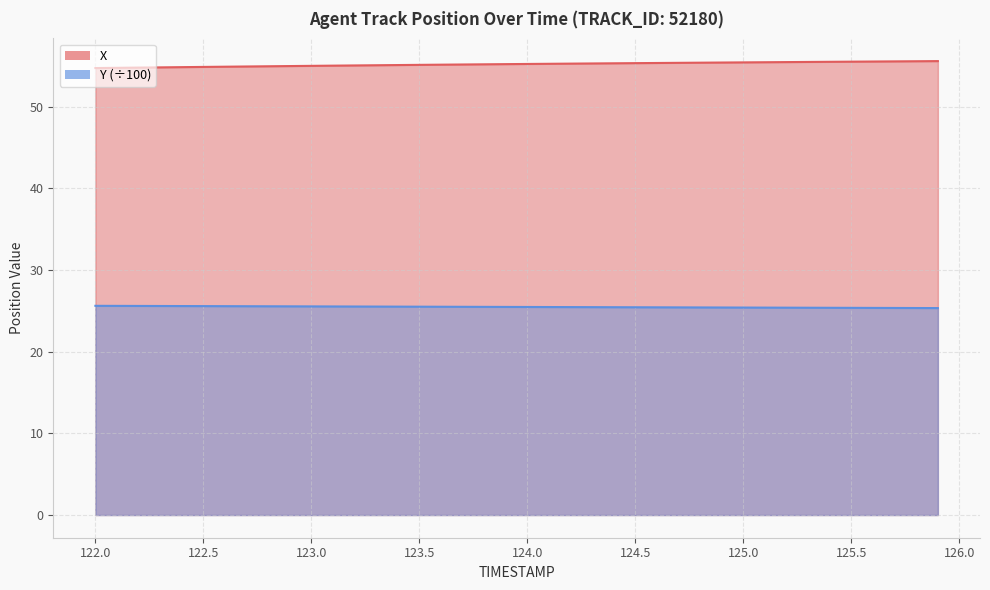

How many distinct data groups are displayed?

2